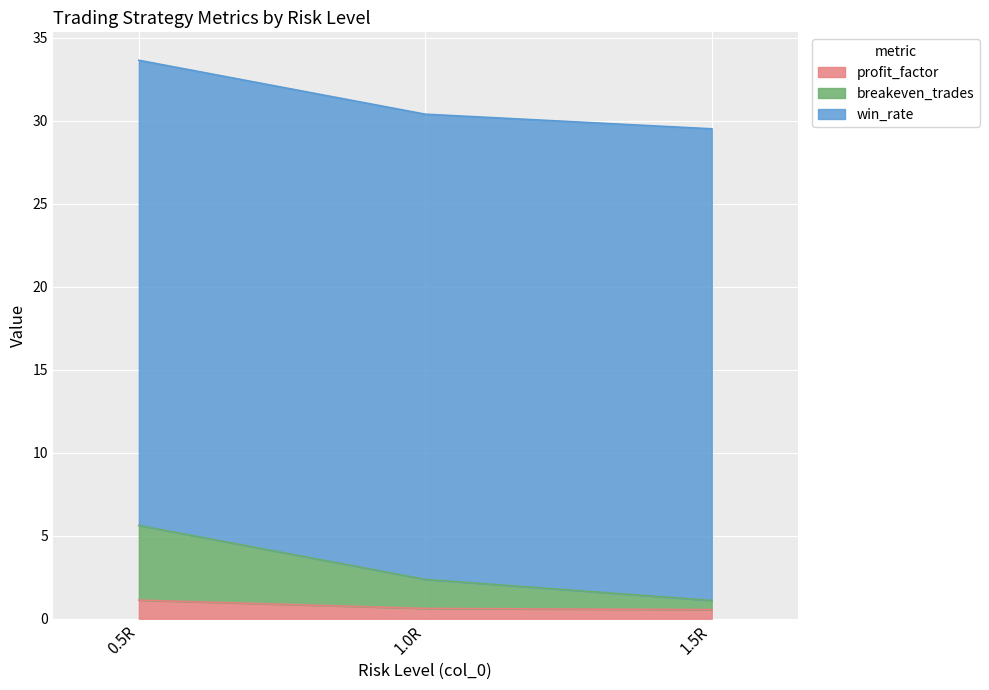

The value of profit_factor at 0.5R is 1.1. True or false?

True